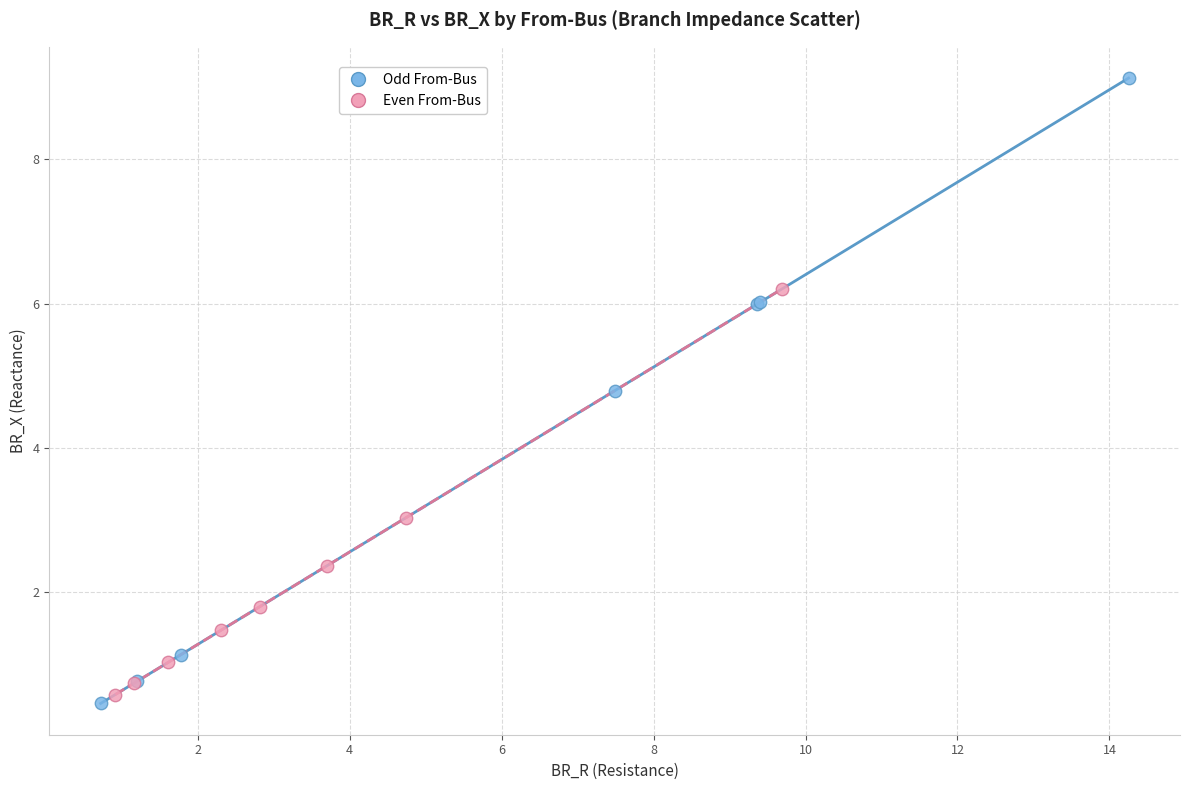

Which series has the widest spread of Y values?

Odd From-Bus